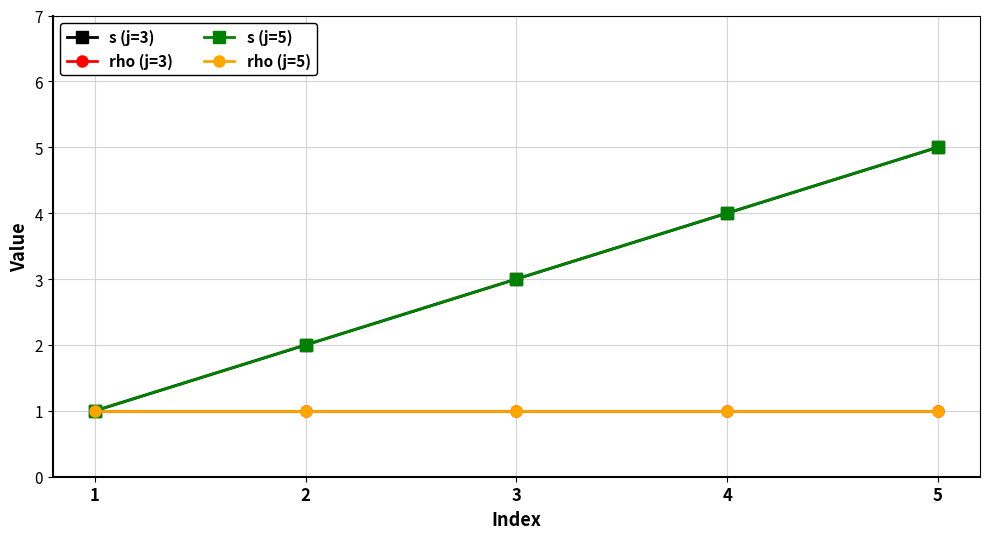

Is this an area chart (filled region under the line)?

No